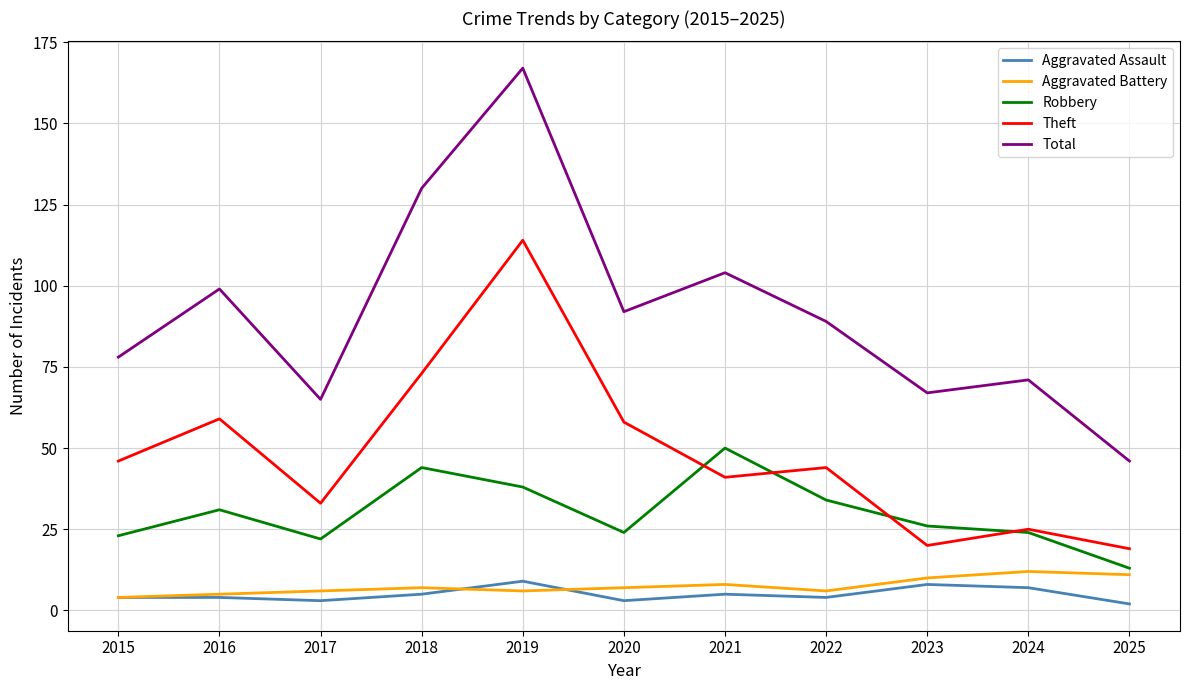

What is the highest value of the Aggravated Battery series?

12